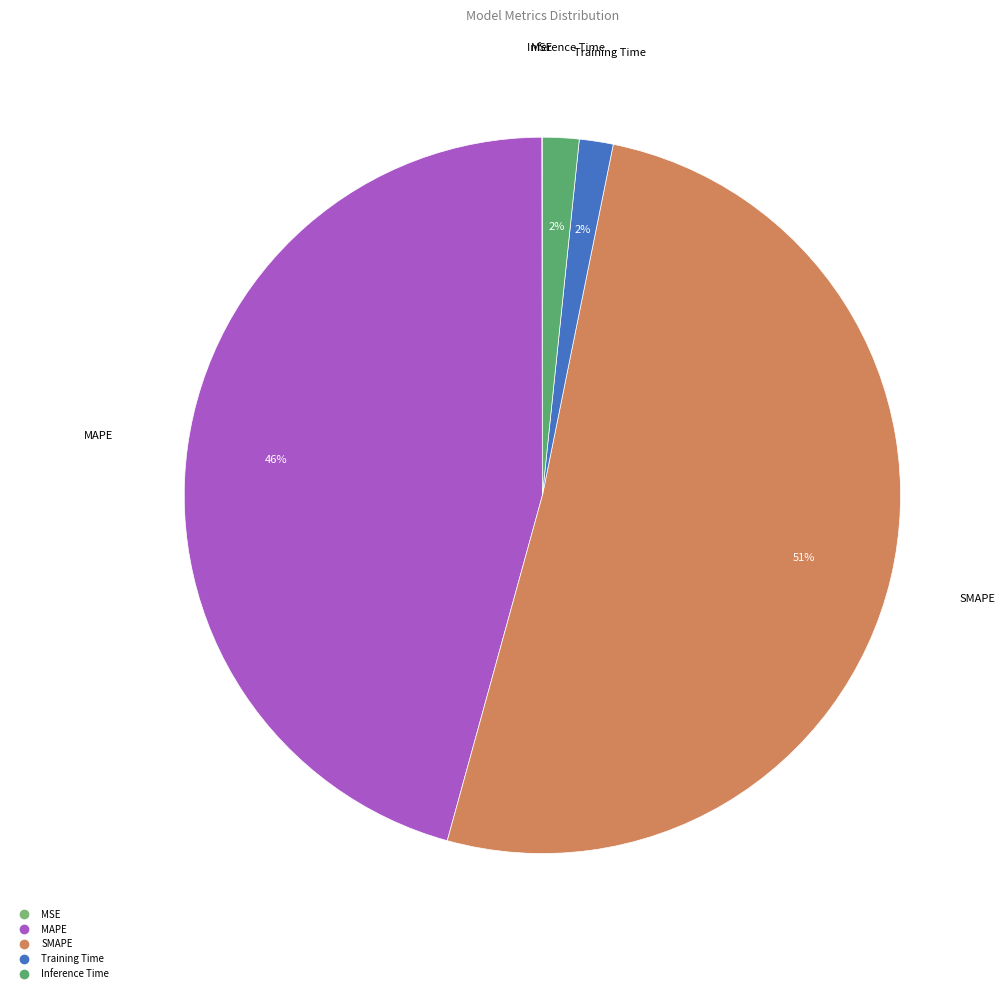

What is the largest slice in the pie chart?

SMAPE